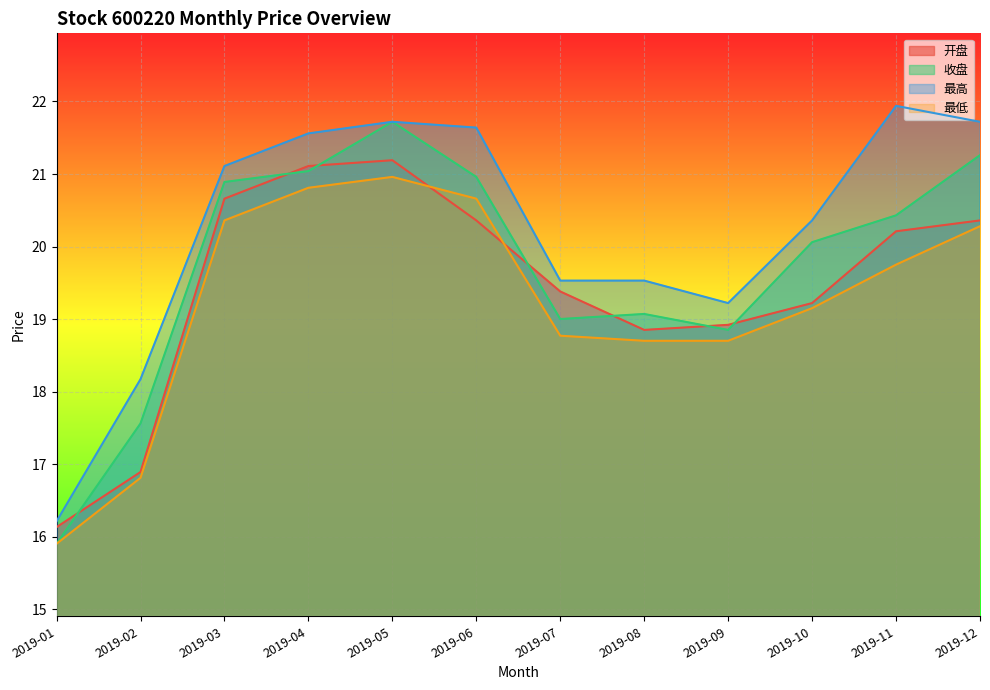

What is the value of the 开盘 point at the 4th from the left?

21.1